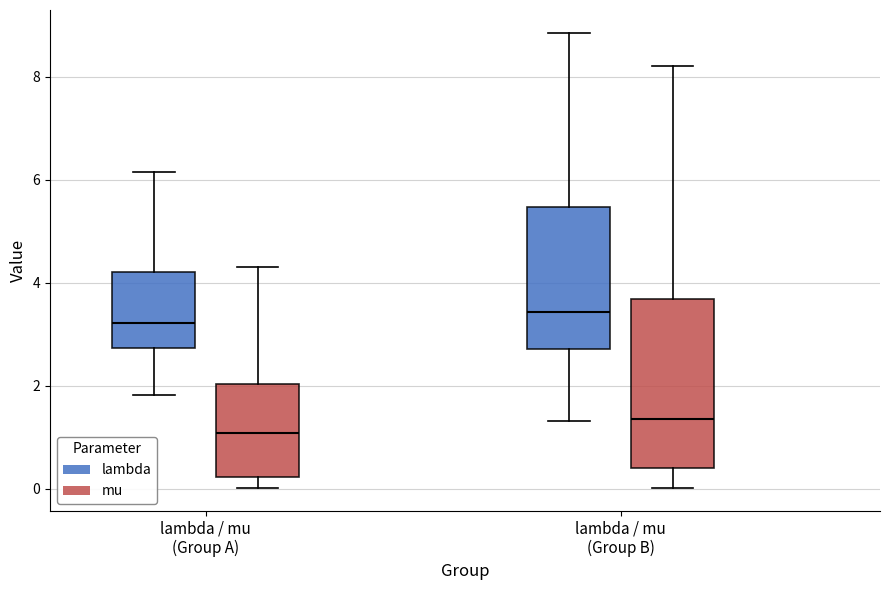

Reading left to right, read every box against the y-axis: the position of its median line, the range the box covers, and the ends of its whiskers. The values are not printed on the chart, so give them approximately, as read against the axis.

lambda / mu (Group A) (lambda): median 3.2, box 2.8 to 4.2, whiskers 1.8 to 6.2
lambda / mu (Group A) (mu): median 1.0, box 0.2 to 2.0, whiskers 0.0 to 4.4
lambda / mu (Group B) (lambda): median 3.4, box 2.8 to 5.4, whiskers 1.4 to 8.8
lambda / mu (Group B) (mu): median 1.4, box 0.4 to 3.6, whiskers 0.0 to 8.2